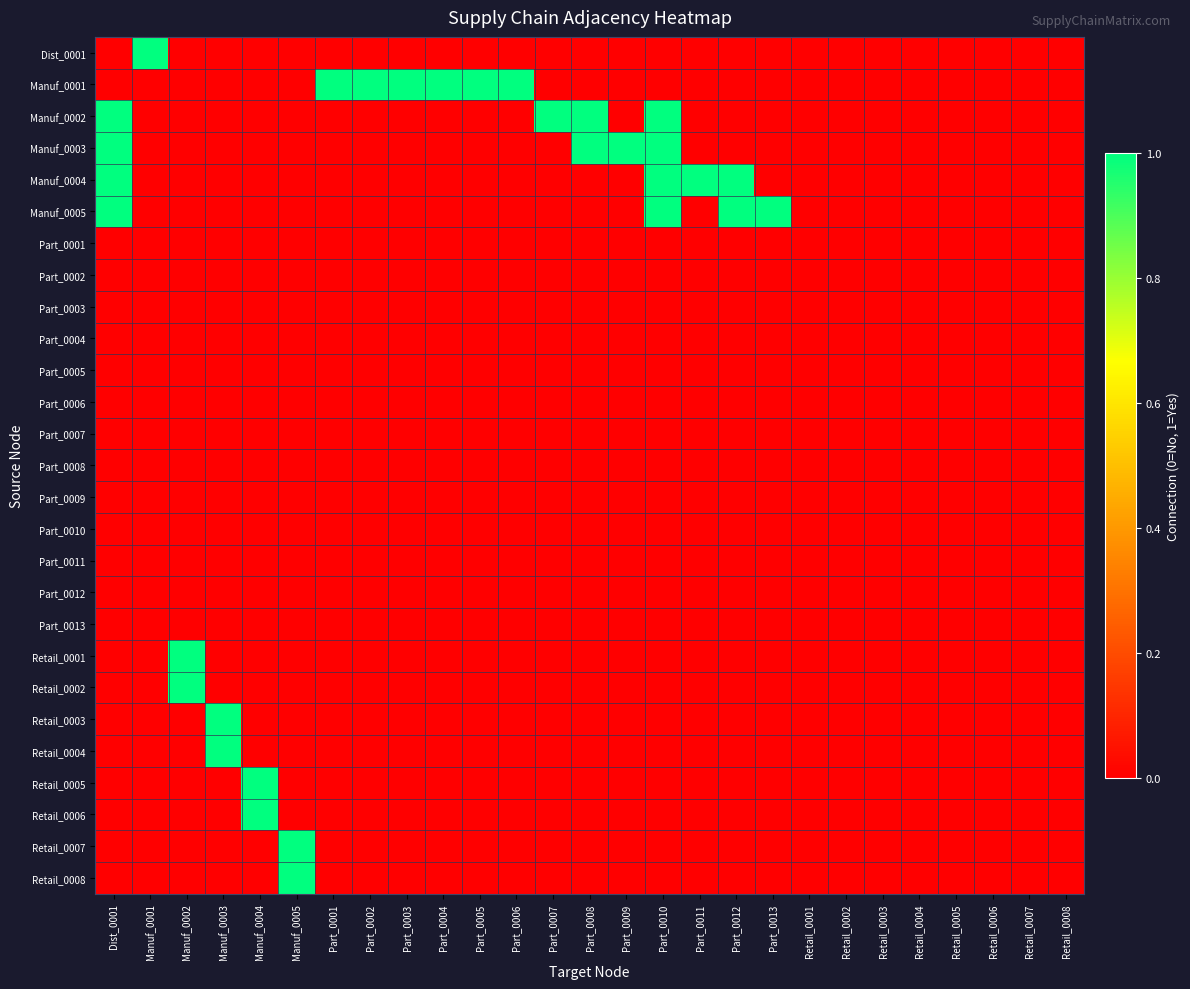

What is the spread (max minus min) of values at Part_0010?

1